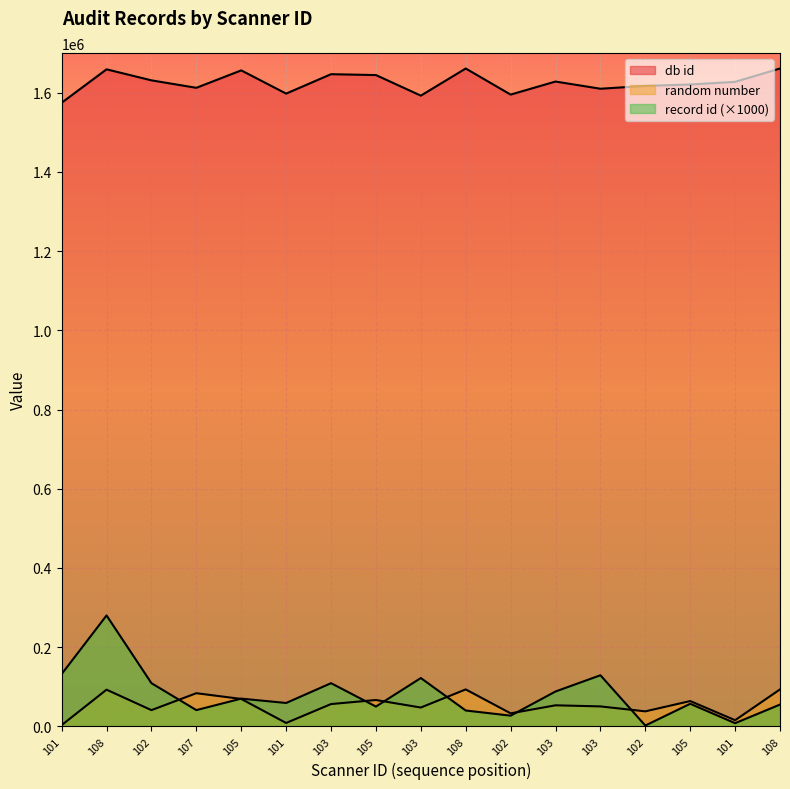

How many interior local peaks does the db id series have?

5